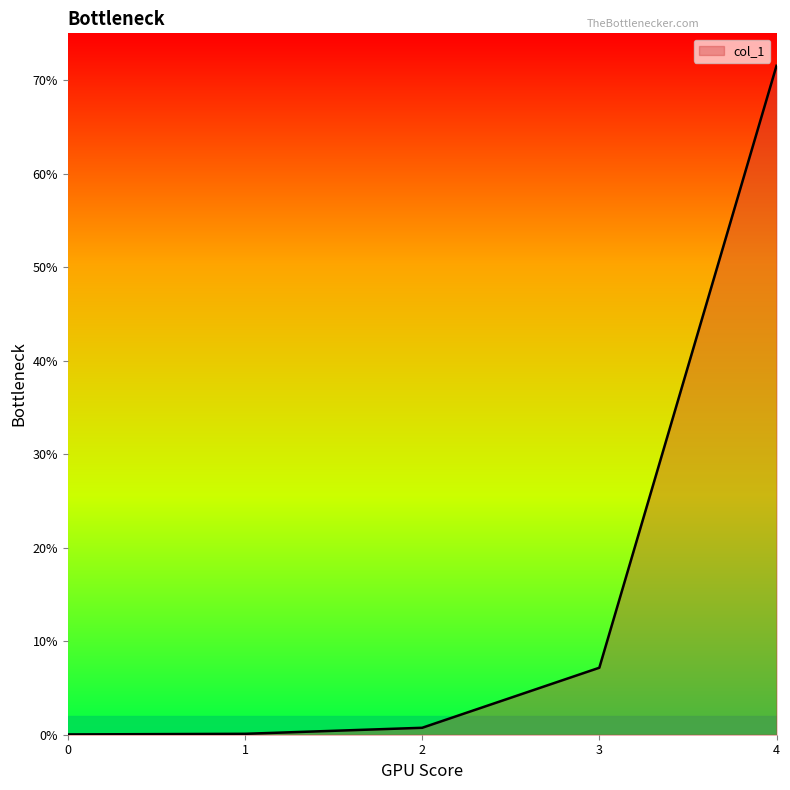

What is the average value?

15.9